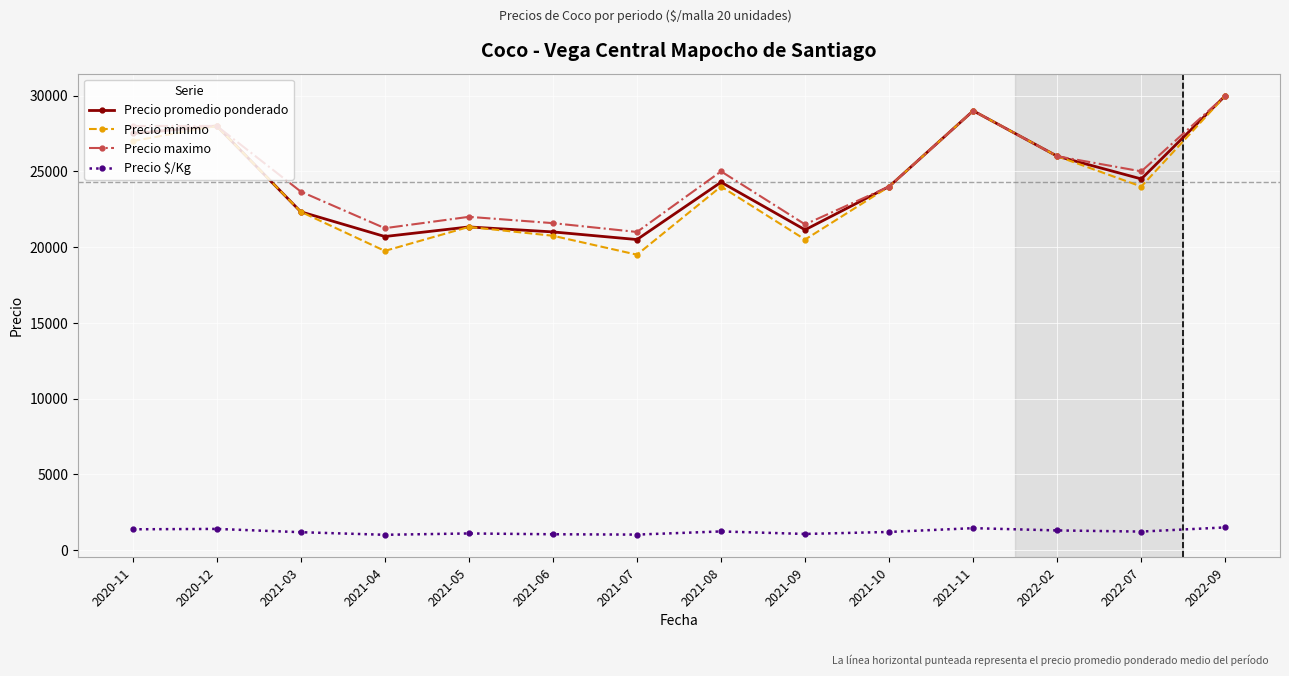

What is the value of the Precio $/Kg point at the 13th from the left?

1225